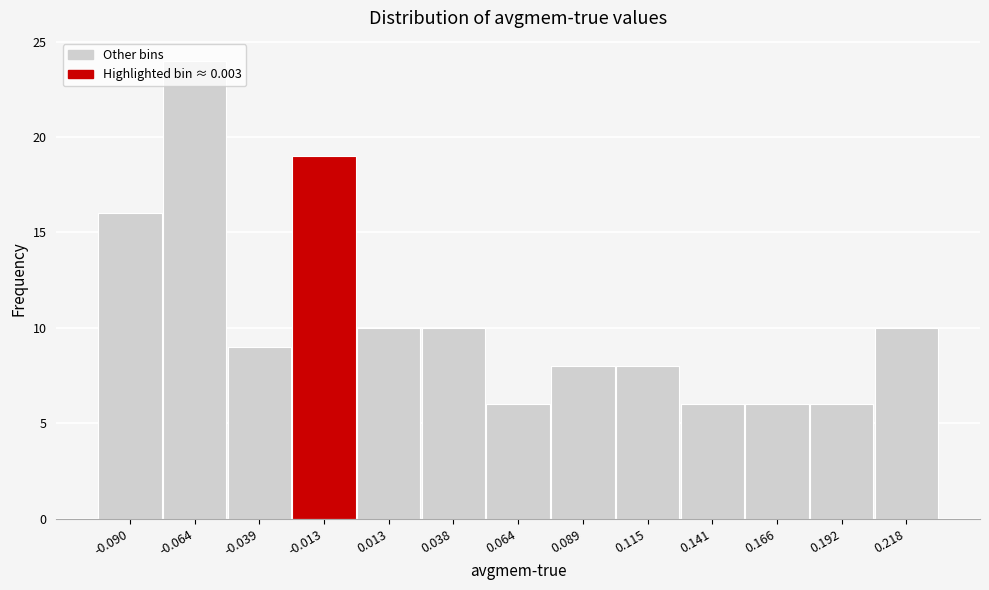

What is the maximum value shown in the chart?

24